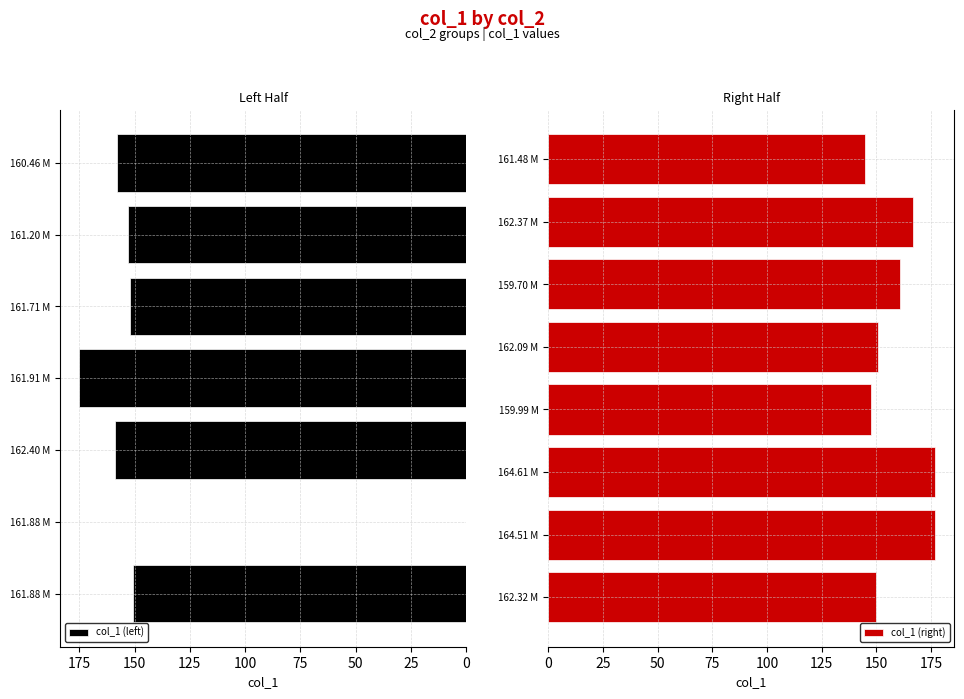

How many positive values are there?

14